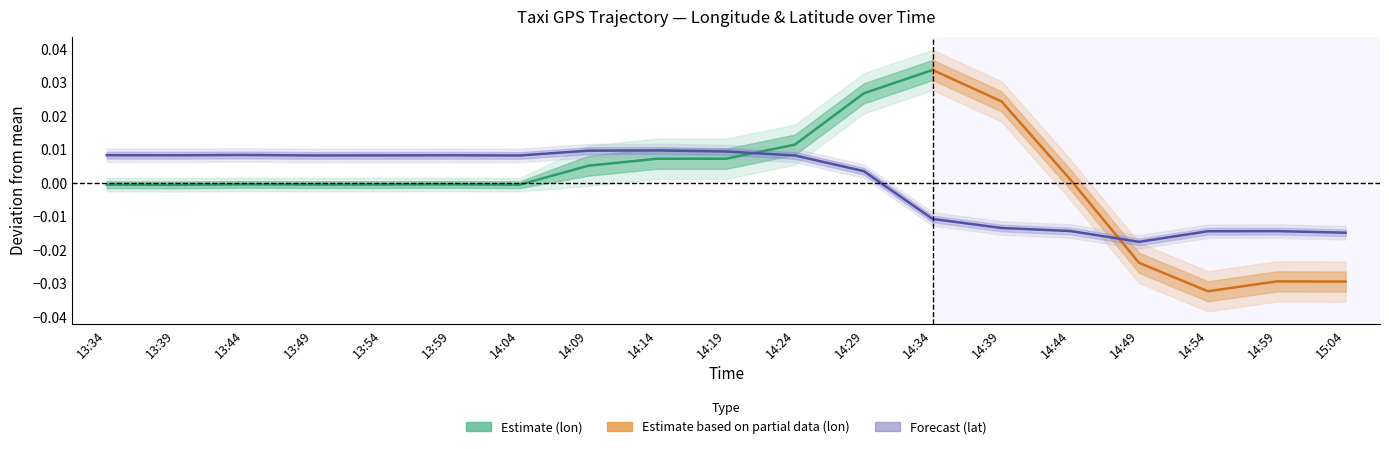

Is this an area chart (filled region under the line)?

No